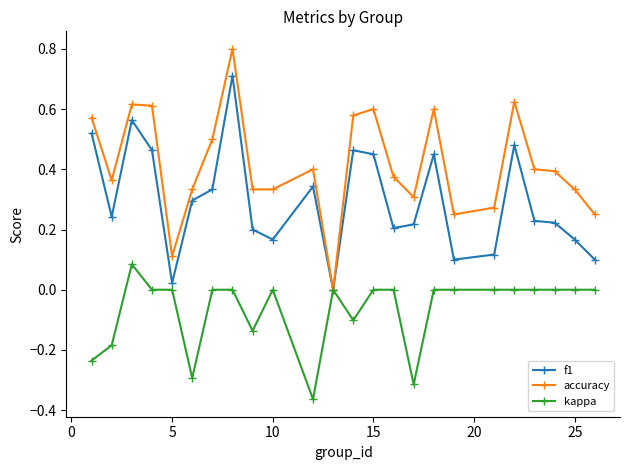

Which series has the largest total across all categories?

accuracy